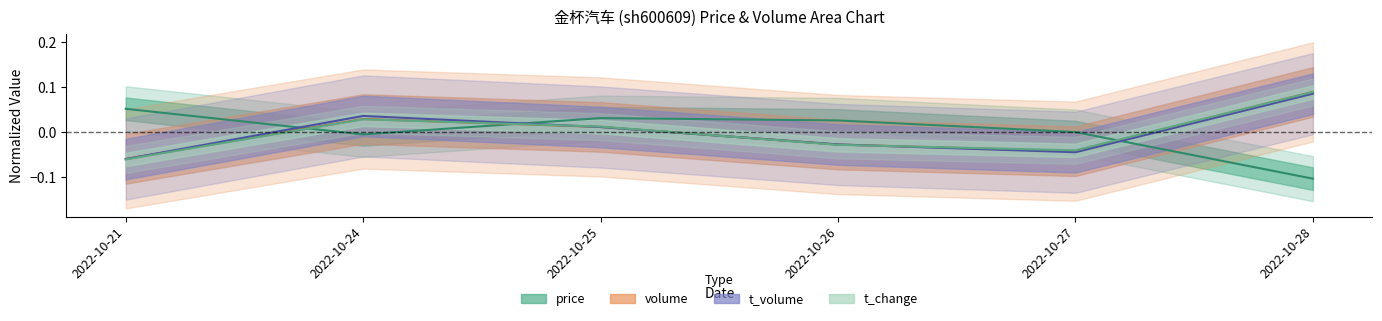

Which category has the highest value across all series?

2022-10-28